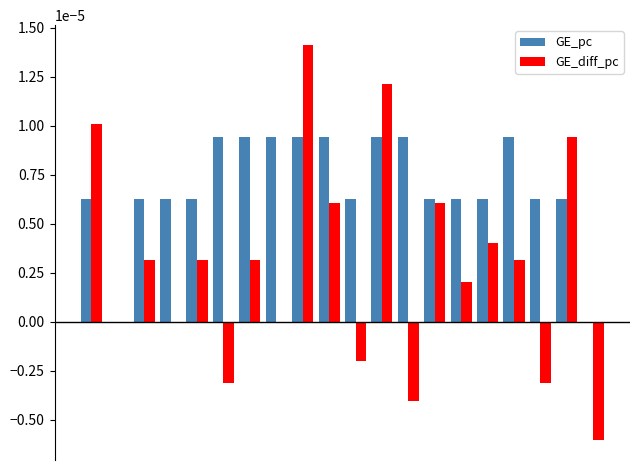

Which series has the largest total across all categories?

GE_pc